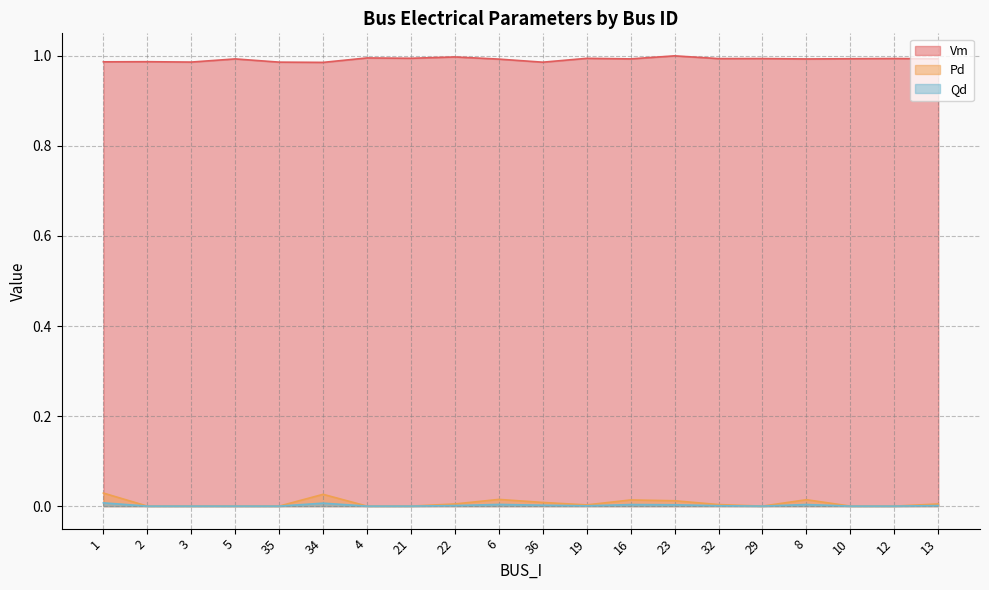

What is the spread (max minus min) of values at 32?

1.0